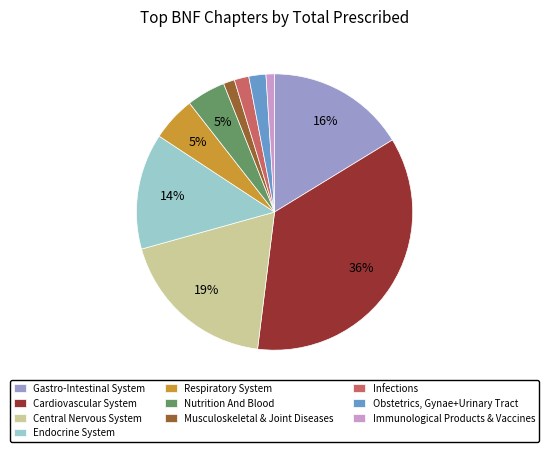

Count the number of slices in the pie.

10